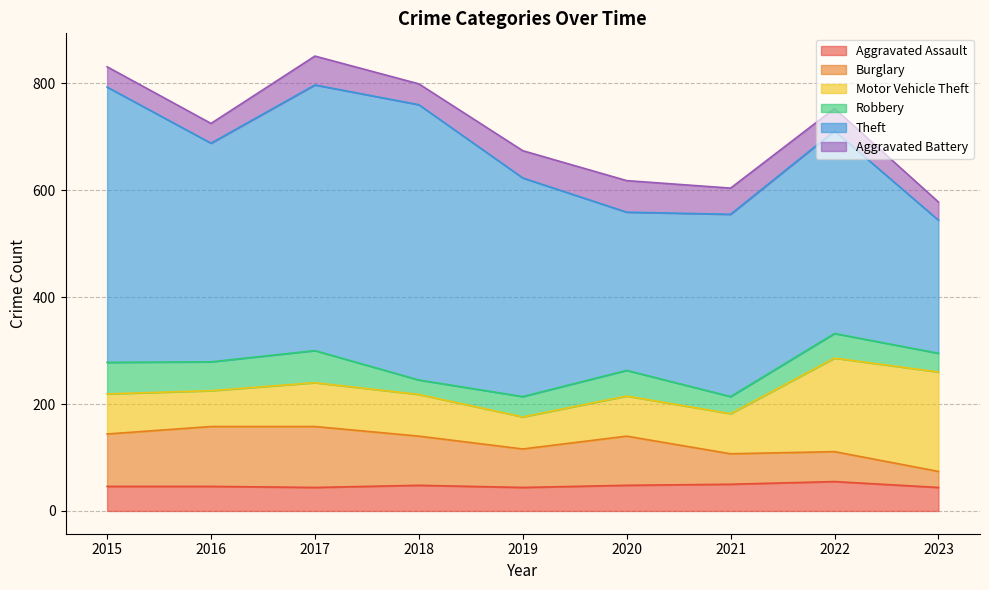

How many lines are shown in the chart?

6